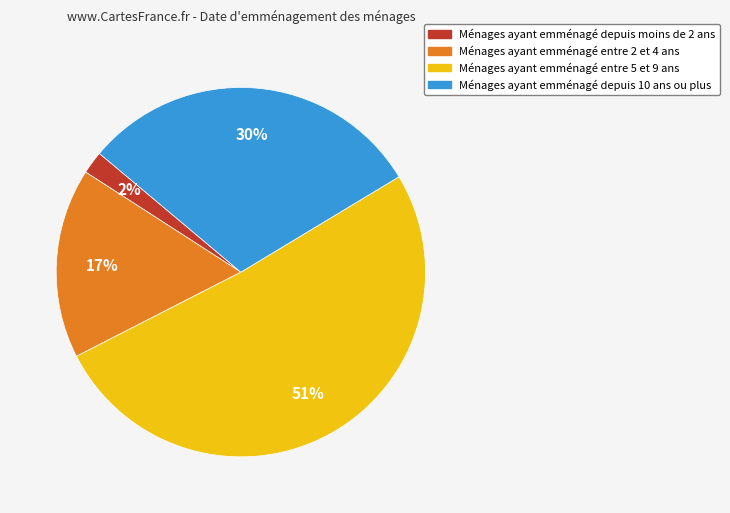

To the nearest percent, what is the average slice percentage?

25%